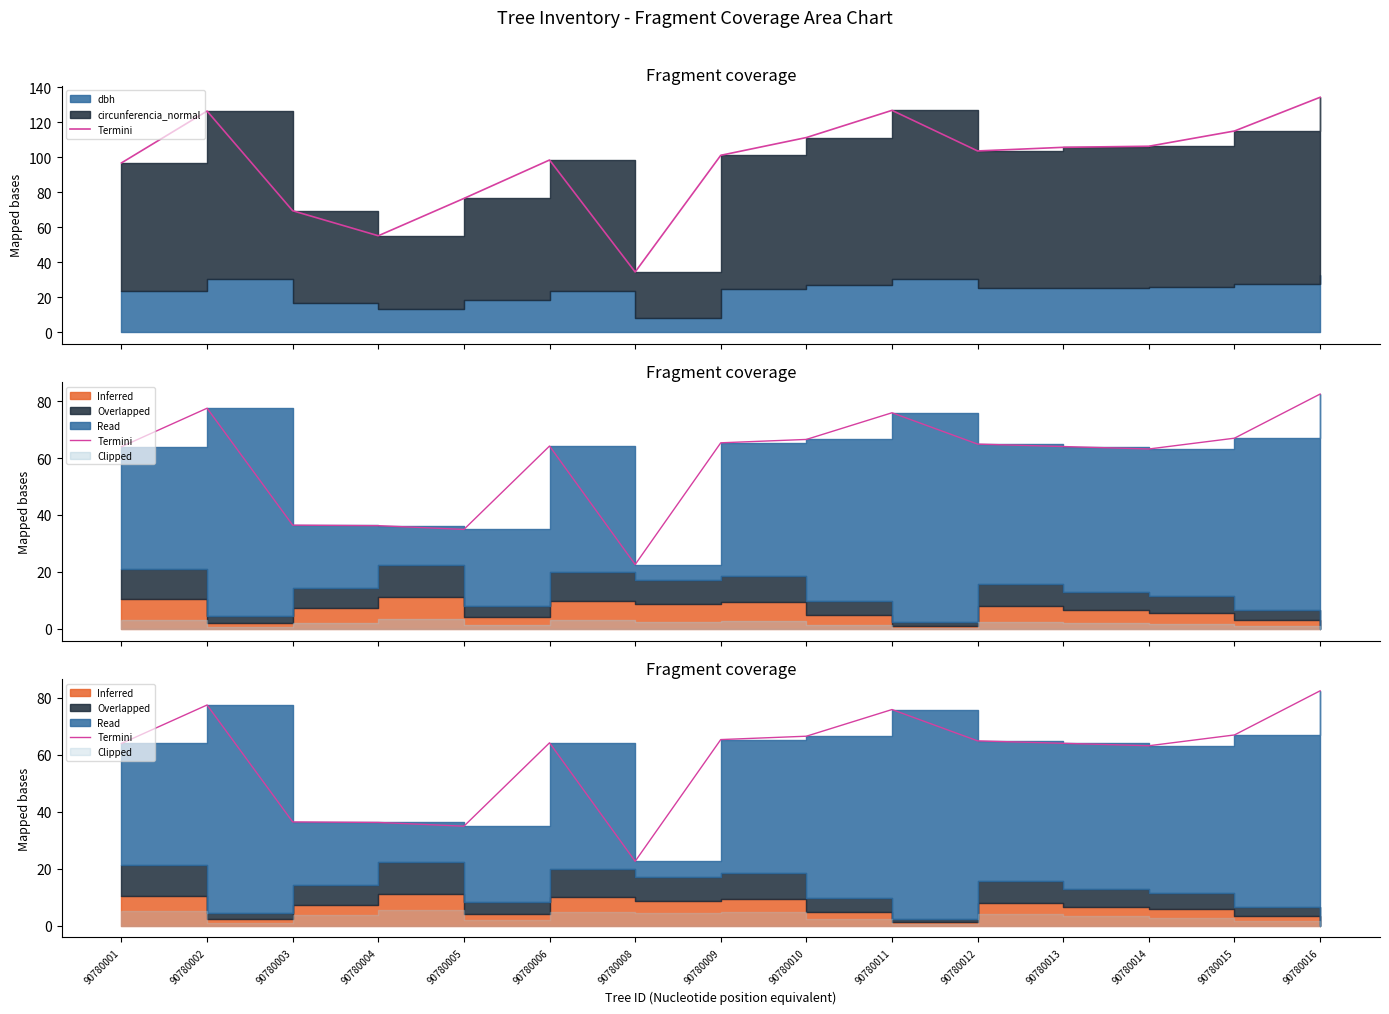

True or false: there are more than 1 points higher than both neighbors.

True